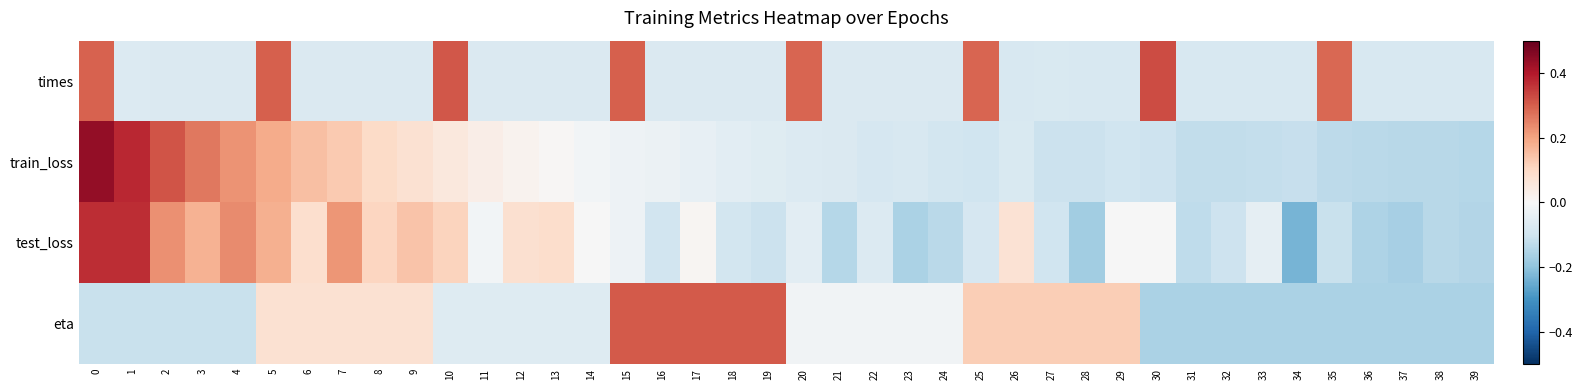

Reading left to right, list all the values displayed in this chart.

times: 0=0.3	1=-0.1	2=-0.1	3=-0.1	4=-0.1	5=0.3	6=-0.1	7=-0.1	8=-0.1	9=-0.1	10=0.3	11=-0.1	12=-0.1	13=-0.1	14=-0.1	15=0.3	16=-0.1	17=-0.1	18=-0.1	19=-0.1	20=0.3	21=-0.1	22=-0.1	23=-0.1	24=-0.1	25=0.3	26=-0.1	27=-0.1	28=-0.1	29=-0.1	30=0.3	31=-0.1	32=-0.1	33=-0.1	34=-0.1	35=0.3	36=-0.1	37=-0.1	38=-0.1	39=-0.1
train_loss: 0=0.4	1=0.4	2=0.3	3=0.3	4=0.2	5=0.2	6=0.2	7=0.1	8=0.1	9=0.1	10=0.1	11=0.0	12=0.0	13=0.0	14=-0.0	15=-0.0	16=-0.0	17=-0.0	18=-0.1	19=-0.1	20=-0.1	21=-0.1	22=-0.1	23=-0.1	24=-0.1	25=-0.1	26=-0.1	27=-0.1	28=-0.1	29=-0.1	30=-0.1	31=-0.1	32=-0.1	33=-0.1	34=-0.1	35=-0.1	36=-0.1	37=-0.1	38=-0.1	39=-0.1
test_loss: 0=0.4	1=0.4	2=0.2	3=0.2	4=0.2	5=0.2	6=0.1	7=0.2	8=0.1	9=0.1	10=0.1	11=-0.0	12=0.1	13=0.1	14=-0.0	15=-0.0	16=-0.1	17=0.0	18=-0.1	19=-0.1	20=-0.1	21=-0.1	22=-0.1	23=-0.2	24=-0.1	25=-0.1	26=0.1	27=-0.1	28=-0.2	29=-0.0	30=-0.0	31=-0.1	32=-0.1	33=-0.0	34=-0.2	35=-0.1	36=-0.2	37=-0.2	38=-0.1	39=-0.1
eta: 0=-0.1	1=-0.1	2=-0.1	3=-0.1	4=-0.1	5=0.1	6=0.1	7=0.1	8=0.1	9=0.1	10=-0.1	11=-0.1	12=-0.1	13=-0.1	14=-0.1	15=0.3	16=0.3	17=0.3	18=0.3	19=0.3	20=-0.0	21=-0.0	22=-0.0	23=-0.0	24=-0.0	25=0.1	26=0.1	27=0.1	28=0.1	29=0.1	30=-0.2	31=-0.2	32=-0.2	33=-0.2	34=-0.2	35=-0.2	36=-0.2	37=-0.2	38=-0.2	39=-0.2